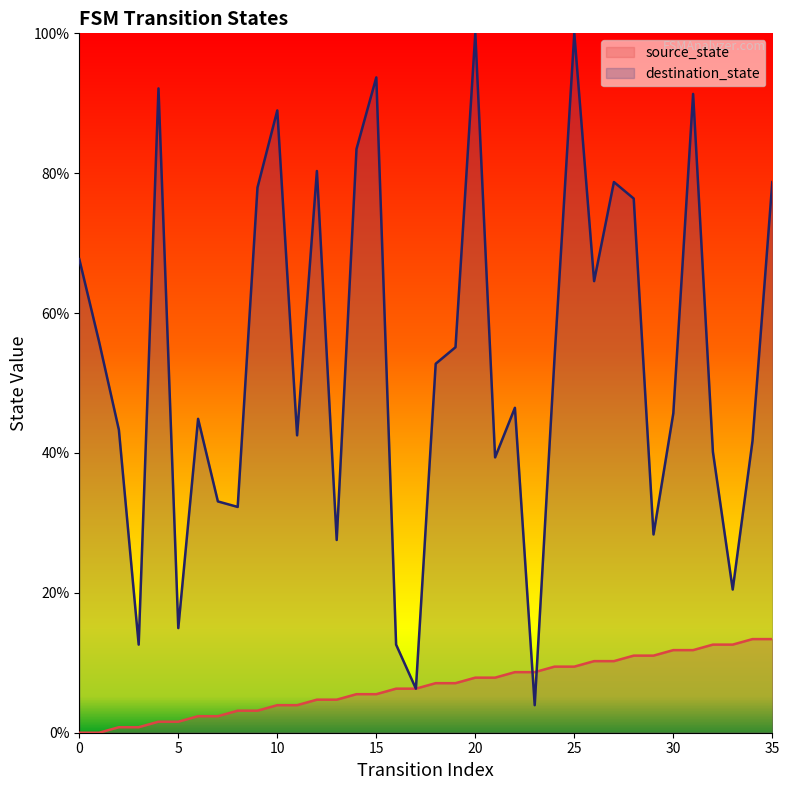

Reading left to right, list all the values displayed in this chart.

source_state: 0.0	0.0	0.8	0.8	1.6	1.6	2.4	2.4	3.1	3.1	3.9	3.9	4.7	4.7	5.5	5.5	6.3	6.3	7.1	7.1	7.9	7.9	8.7	8.7	9.4	9.4	10.2	10.2	11.0	11.0	11.8	11.8	12.6	12.6	13.4	13.4
destination_state: 67.7	55.9	43.3	12.6	92.1	15.0	44.9	33.1	32.3	78.0	89.0	42.5	80.3	27.6	83.5	93.7	12.6	6.3	52.8	55.1	100.0	39.4	46.5	3.9	53.5	100.0	64.6	78.7	76.4	28.3	45.7	91.3	40.2	20.5	41.7	78.7